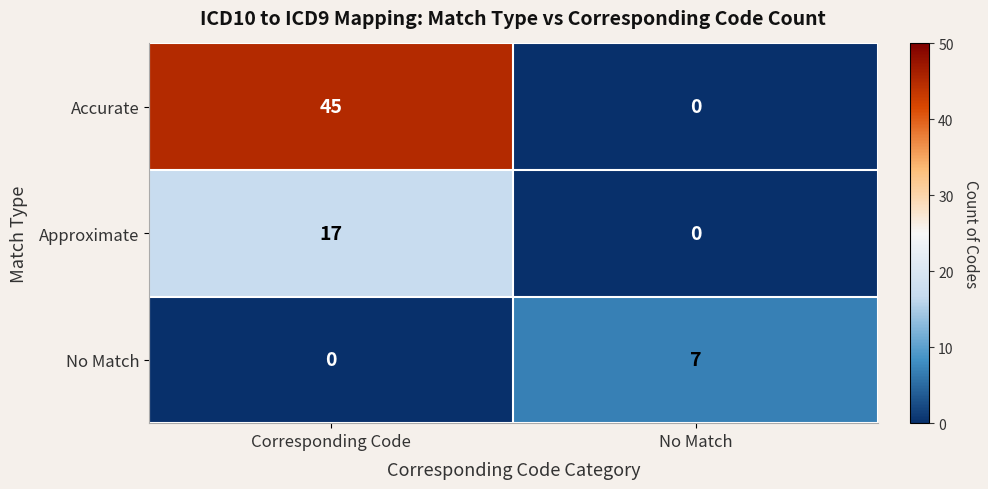

Reading left to right, list all the values displayed in this chart.

Accurate: Corresponding Code=45	No Match=0
Approximate: Corresponding Code=17	No Match=0
No Match: Corresponding Code=0	No Match=7